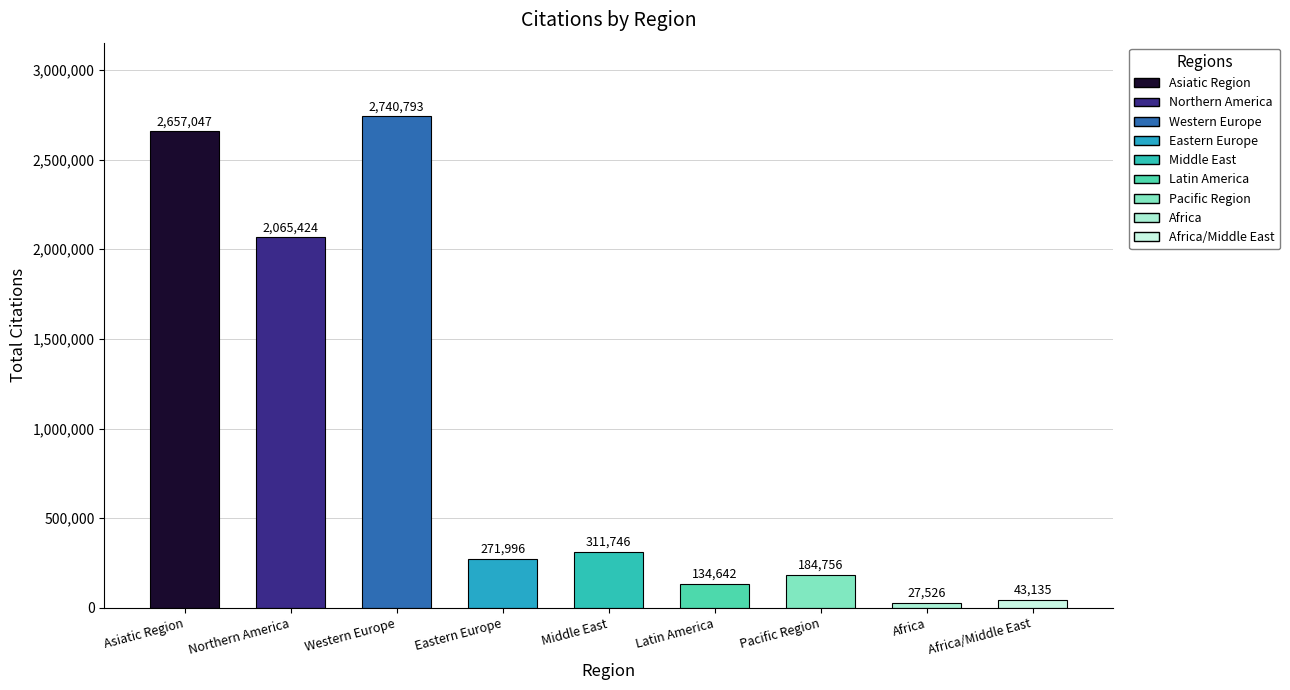

Read the value at Pacific Region, to the nearest 50.

184750